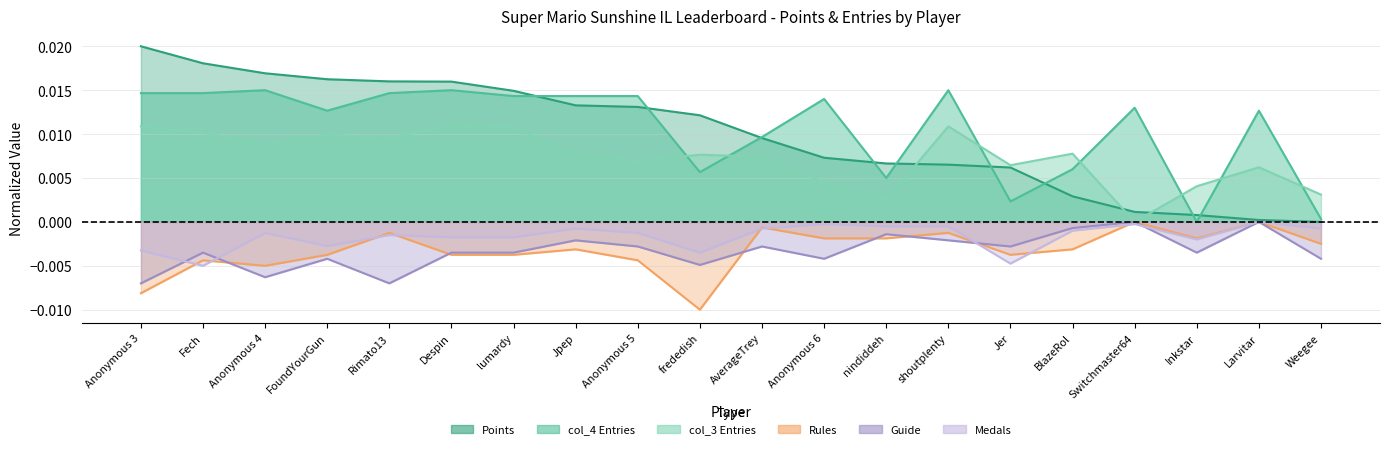

What position from the right is frededish?

11